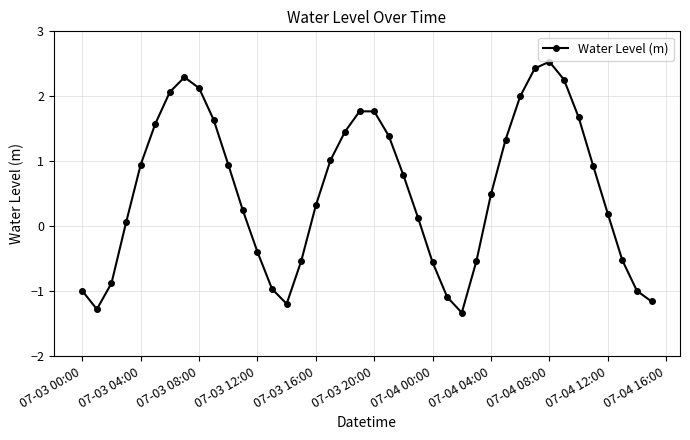

True or false: the data has more than 2 interior local peaks.

True